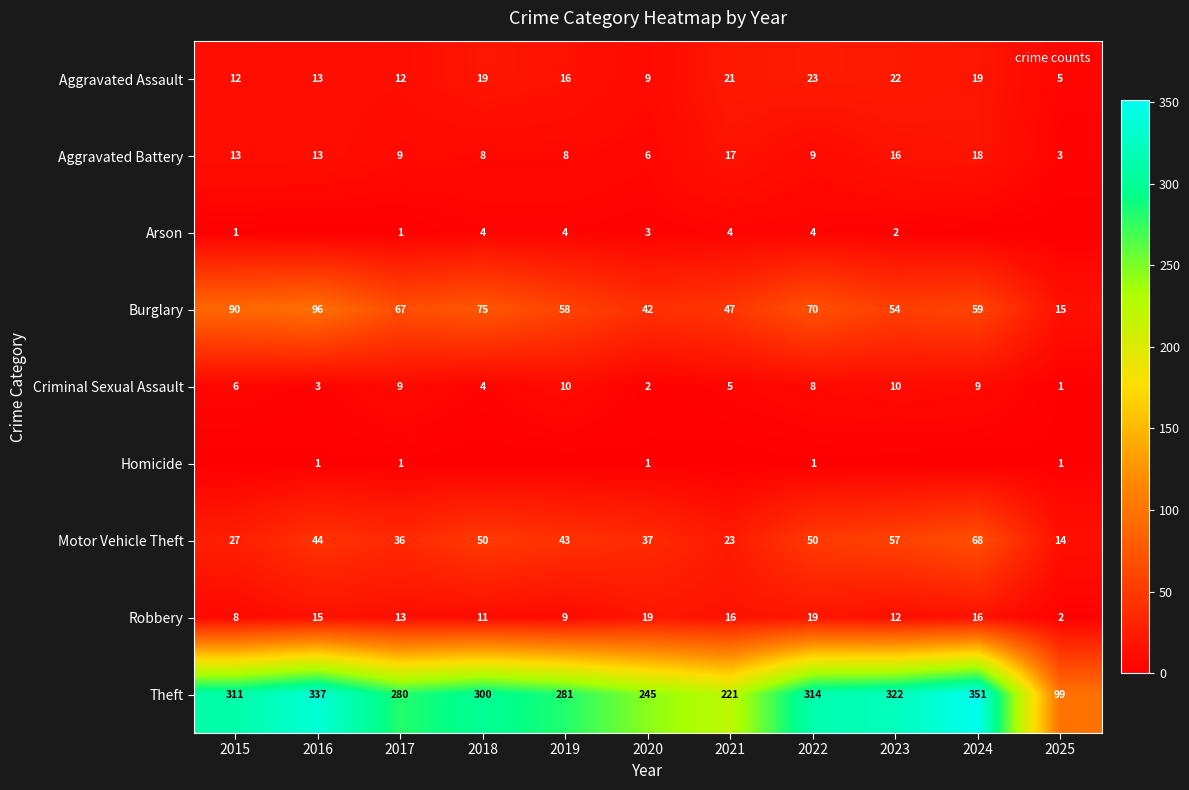

Between 2018 and 2022, which series saw the biggest shift?

Theft